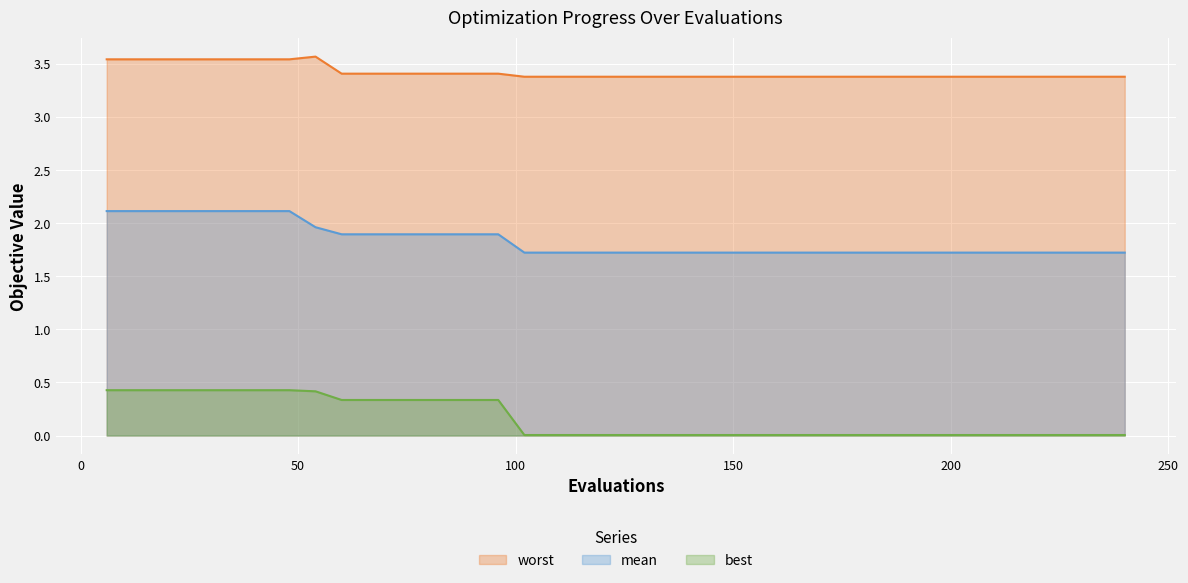

At which category is the sum across all series the highest?

6